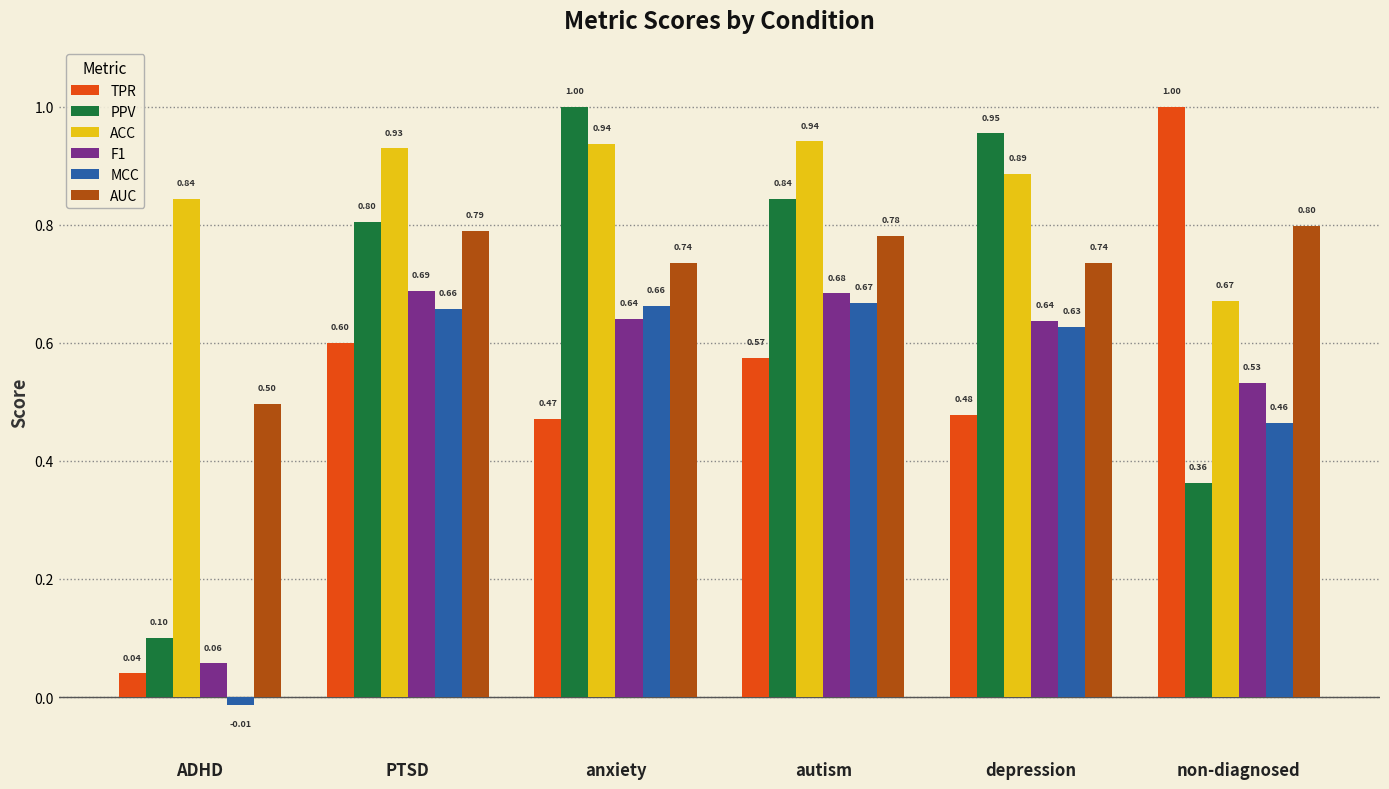

What is the label of the 5th bar from the right?

PTSD